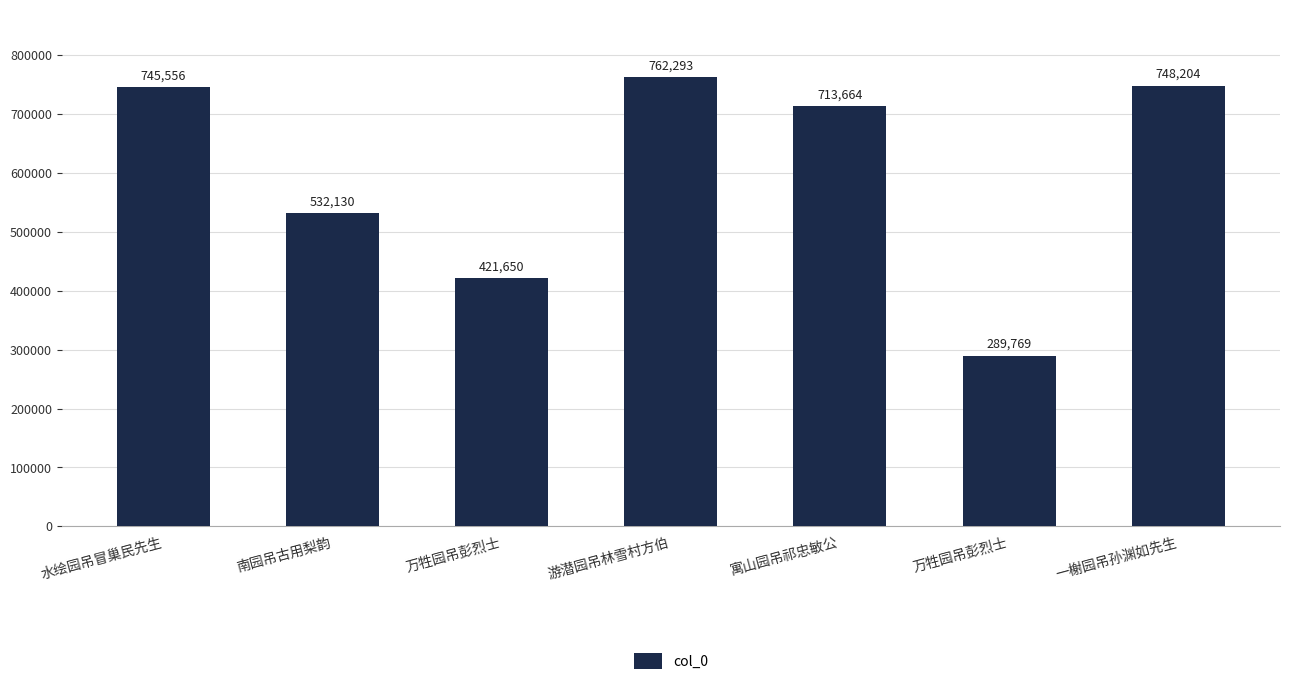

How many data points does each series have?

7